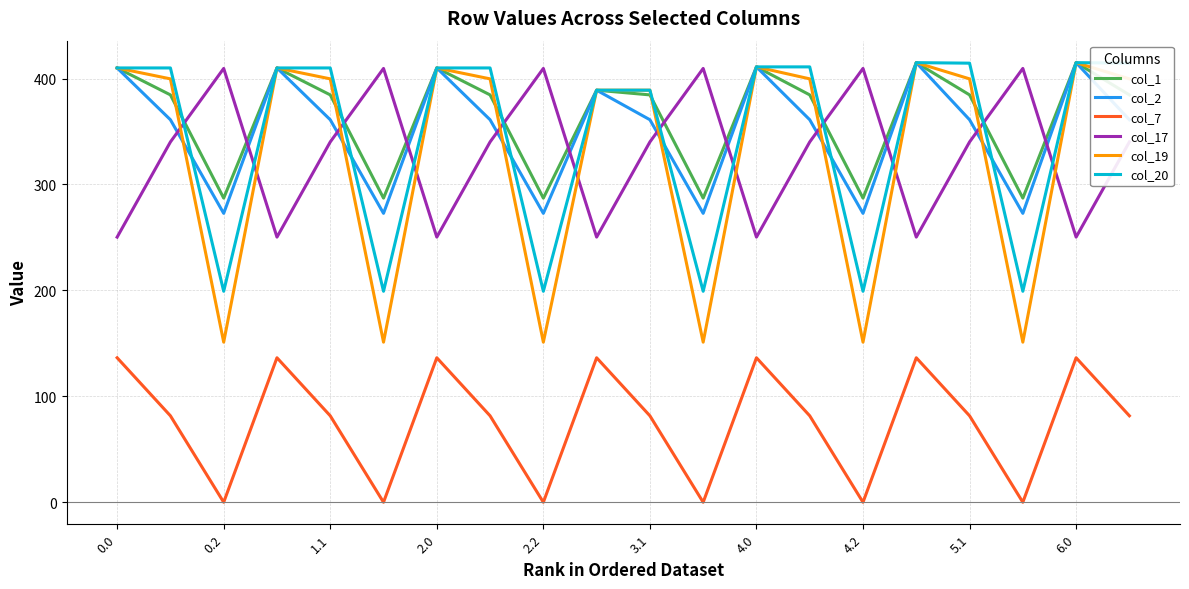

True or false: col_7 and col_1 intersect in this chart.

False